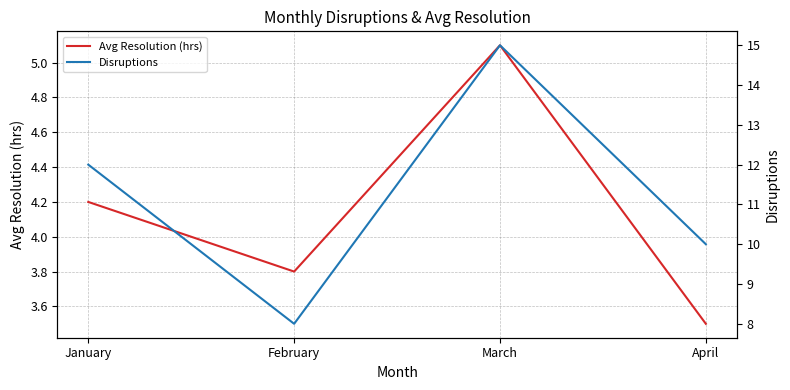

Which series has the largest total across all categories?

Disruptions